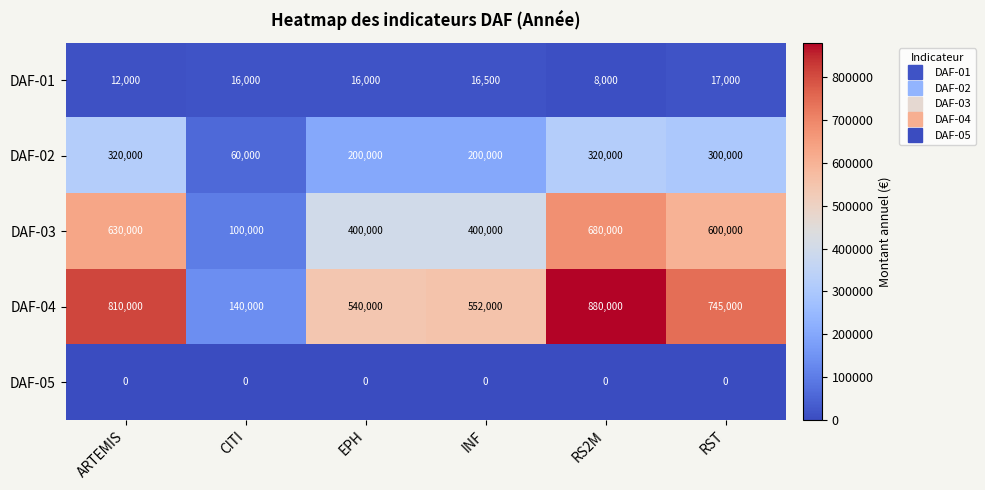

Rank the series by their maximum value, from highest to lowest.

DAF-04, DAF-03, DAF-02, DAF-01, DAF-05